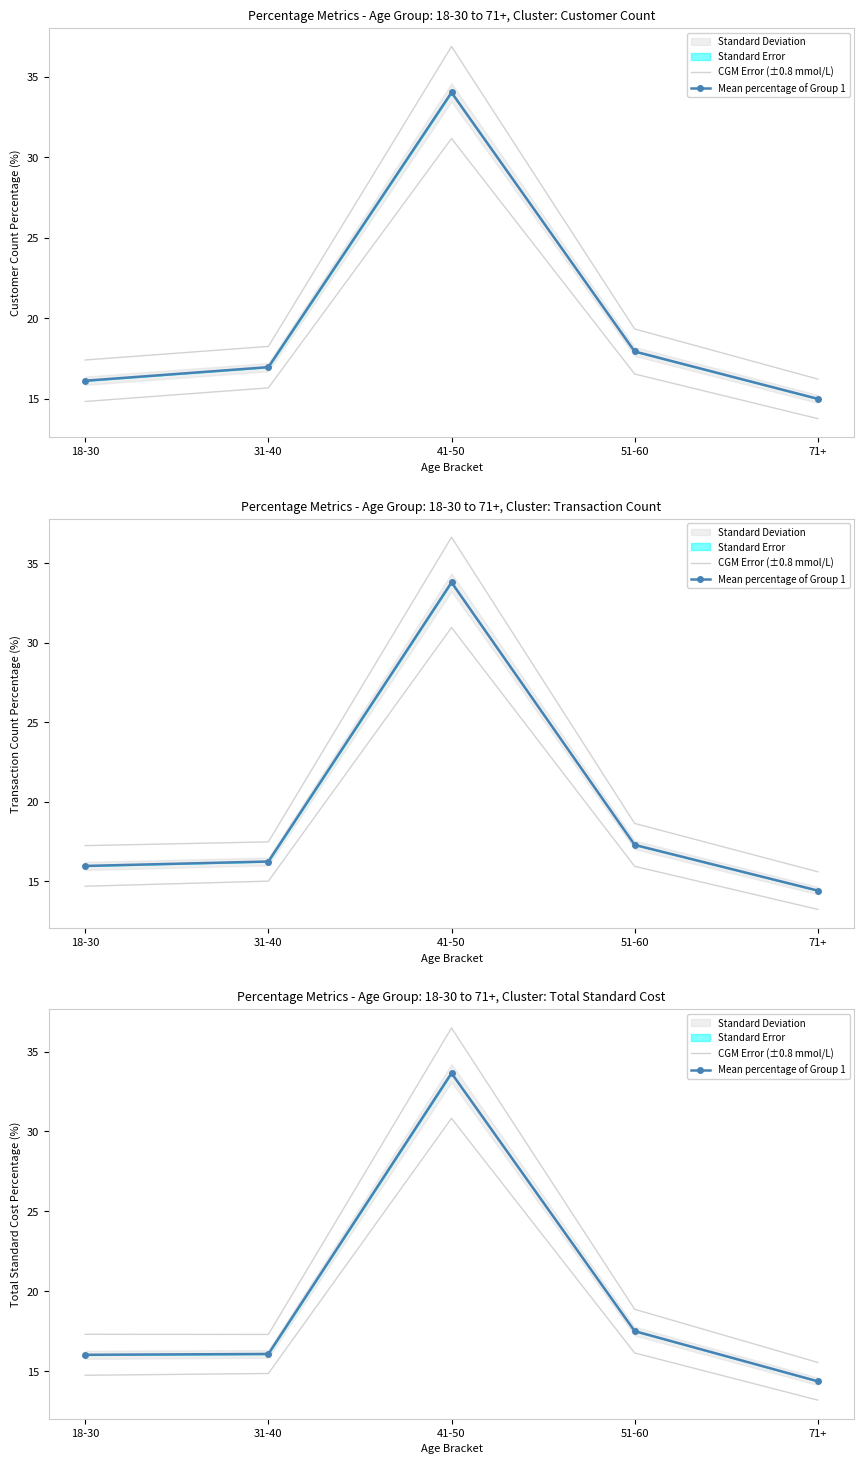

The Mean percentage of Group 1 series shows 3.6 at 71+. True or false?

False